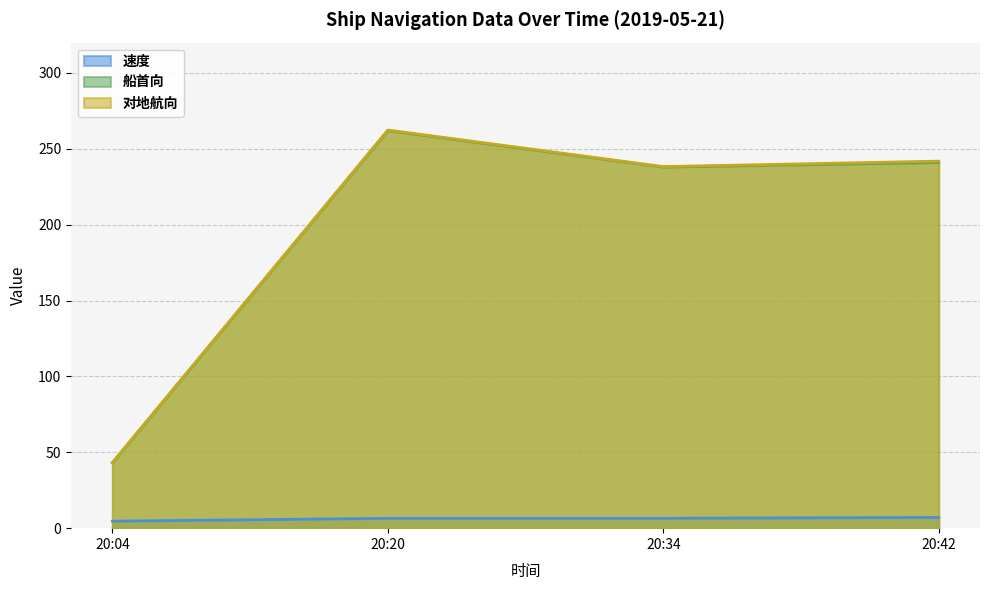

The 速度 series shows 4.6 at 20:04. True or false?

True